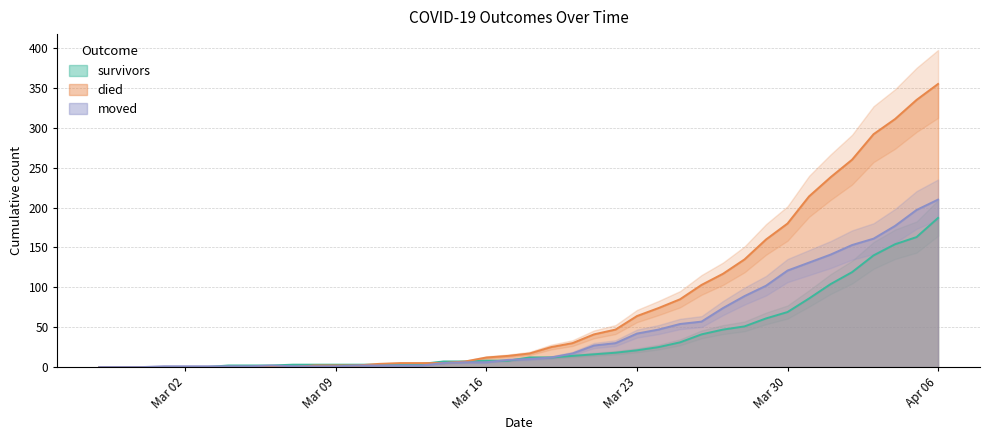

True or false: moved and survivors intersect in this chart.

True